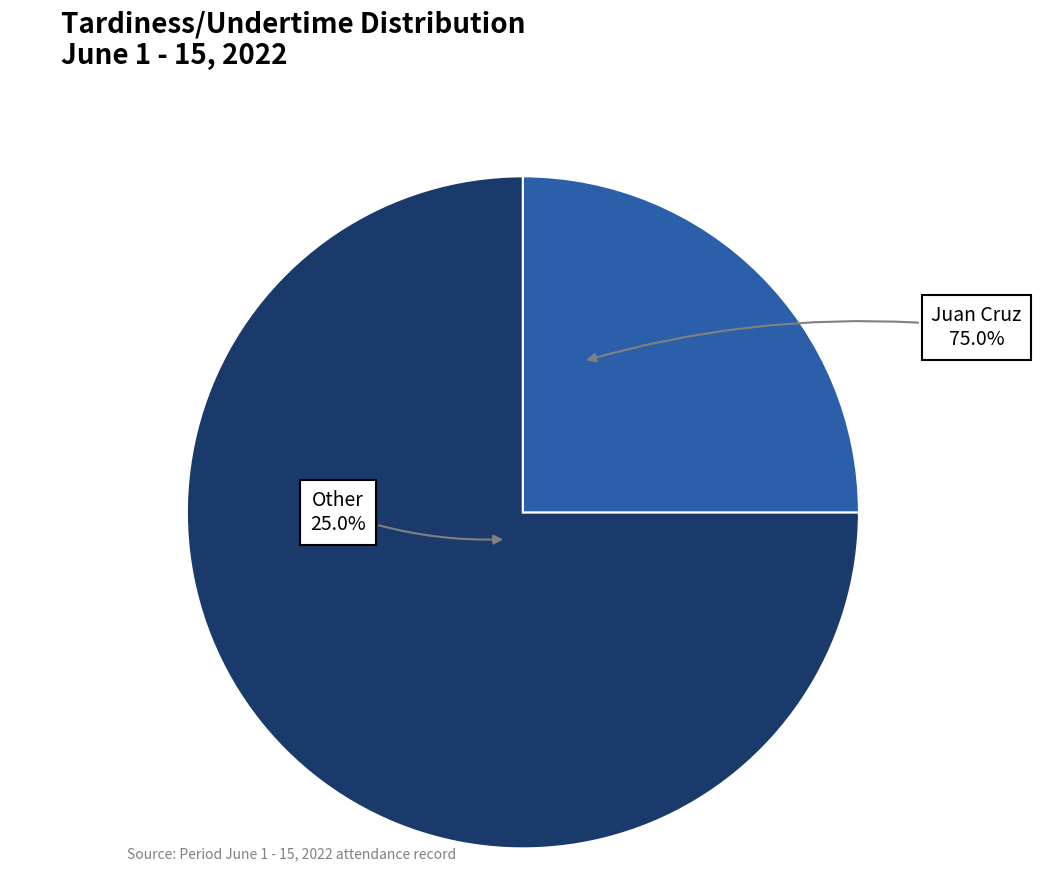

Approximately how many times larger is the value at Juan Cruz compared to Other?

3.0